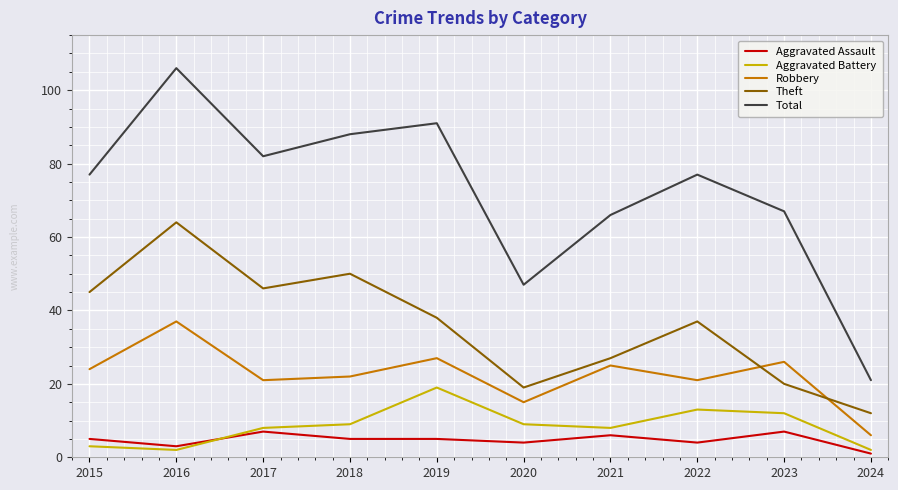

At which category is the sum across all series the highest?

2016